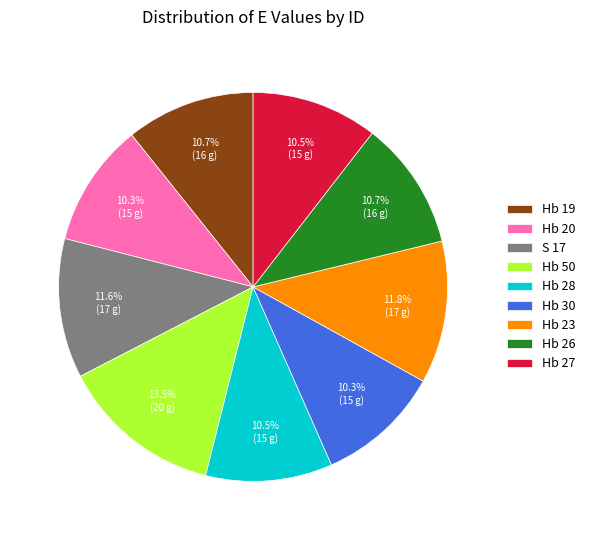

Which slice is the largest?

Hb 50